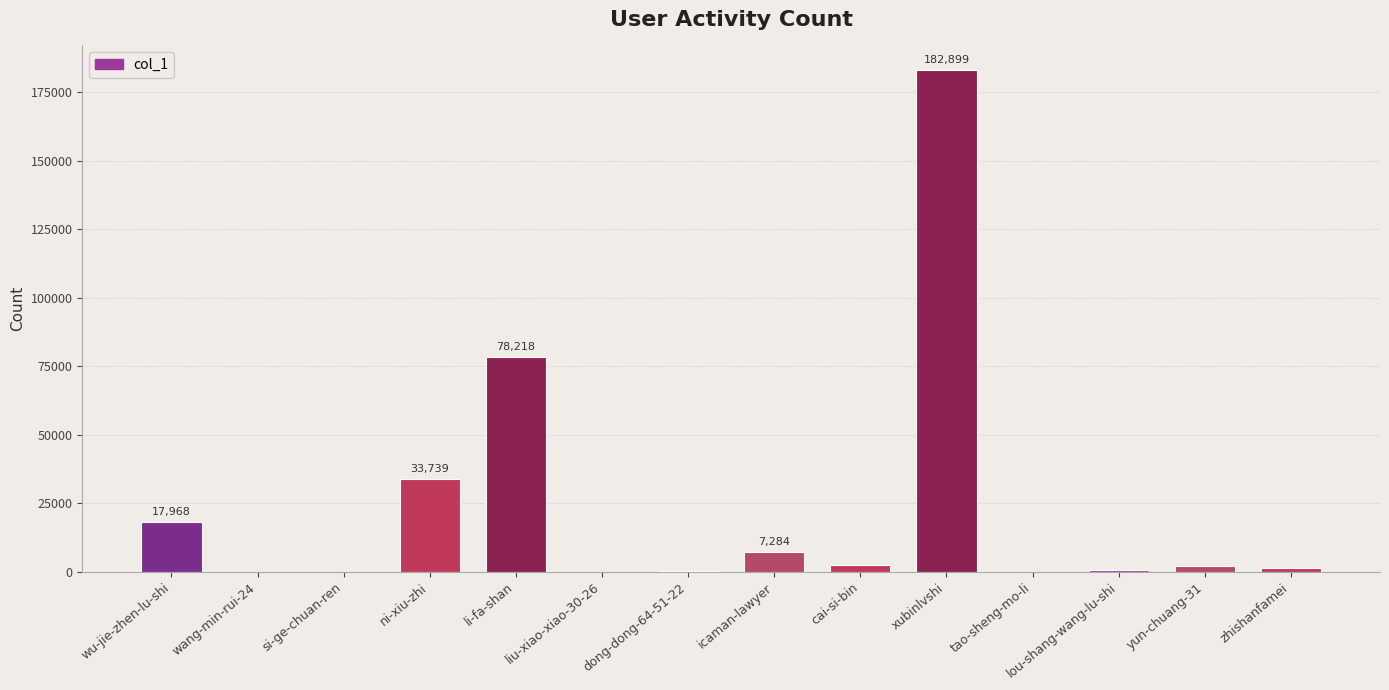

The value at ni-xiu-zhi is 58793. True or false?

False